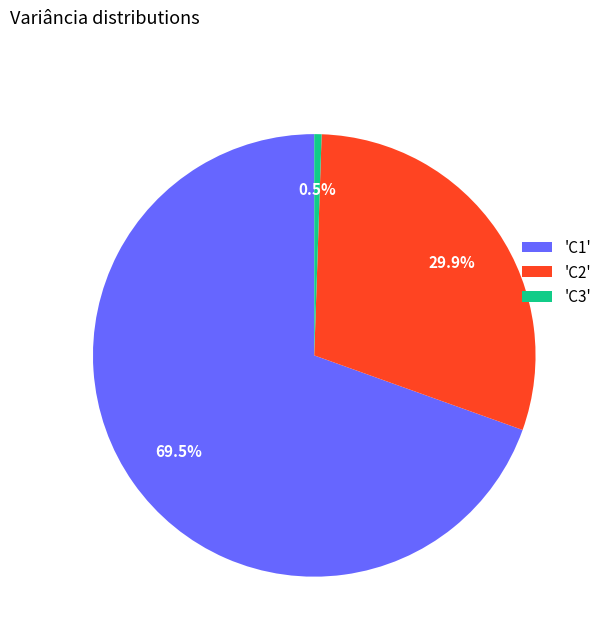

Between 'C3' and 'C2', which is larger?

'C2'